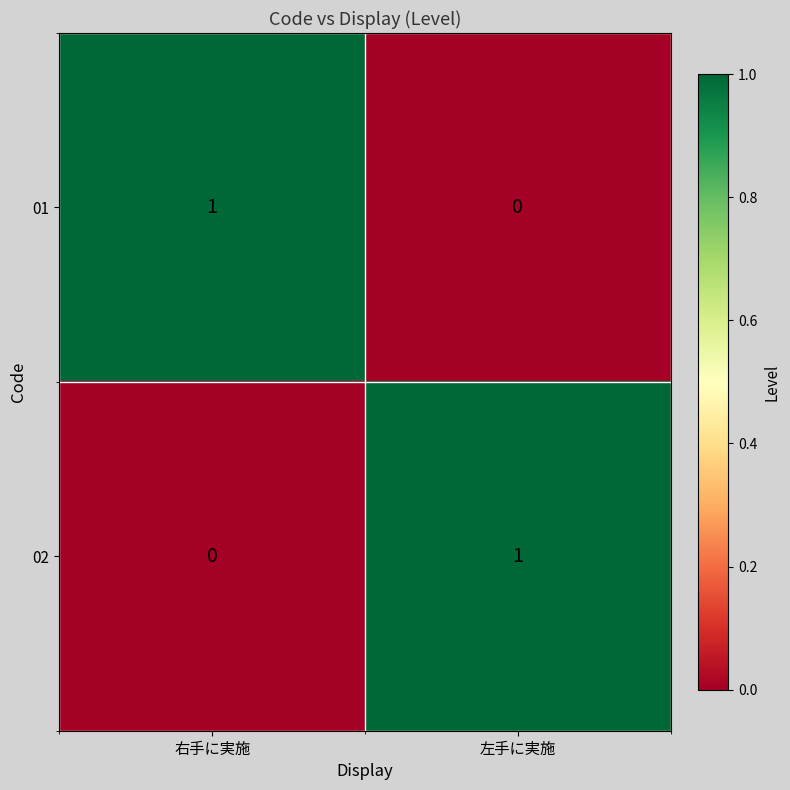

How many positive values does the 01 series have?

1